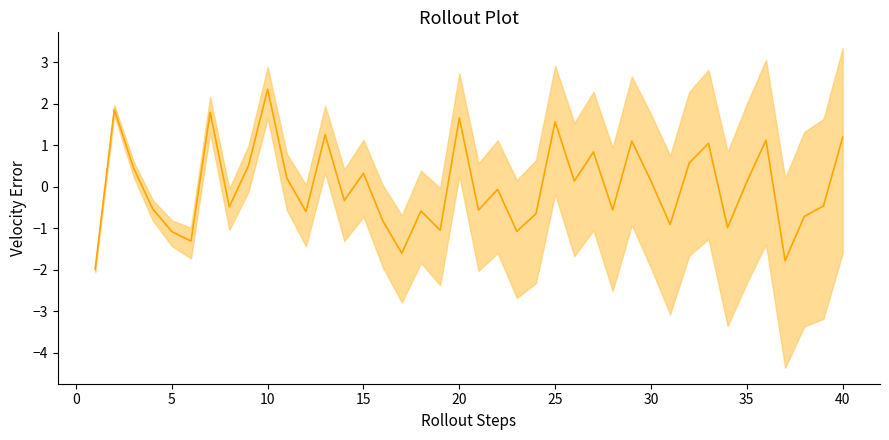

Is this an area chart (filled region under the line)?

No